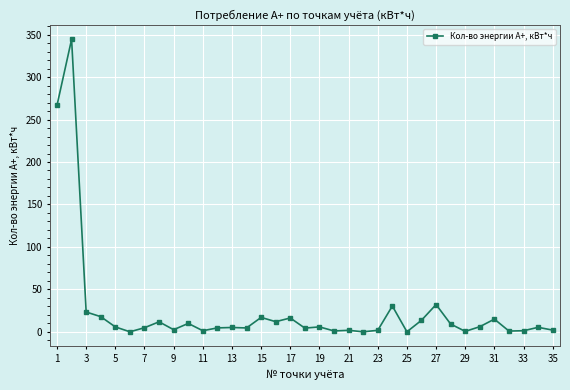

What is the difference between the maximum and minimum values?

344.5